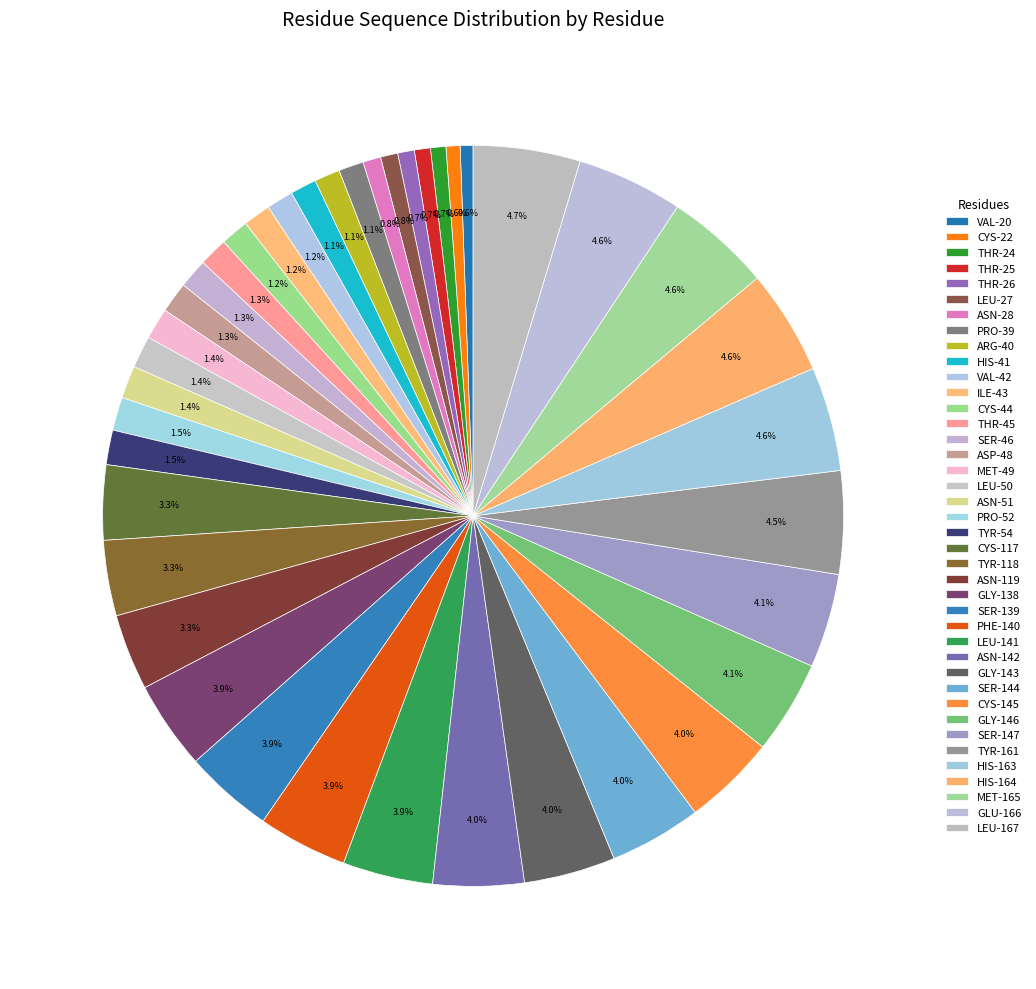

What percentage is NOT represented by LEU-141?

96.1%